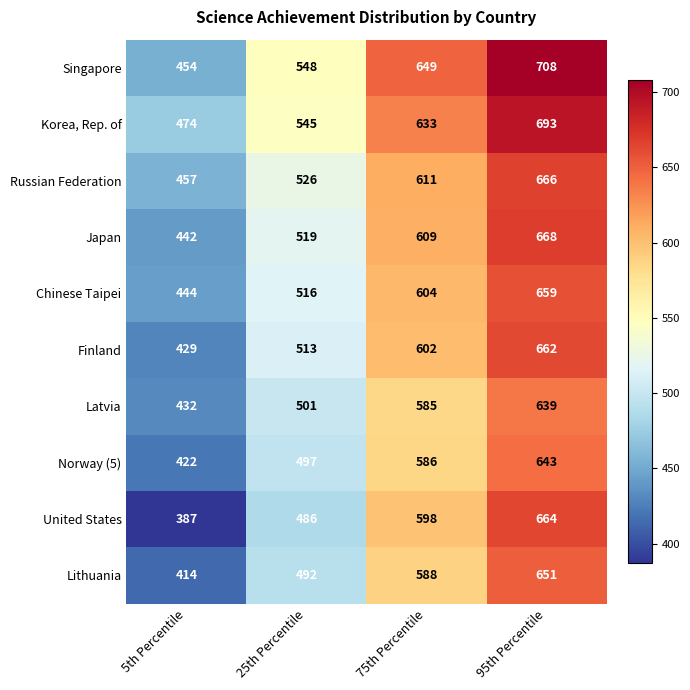

Which series has the largest range (max minus min)?

United States